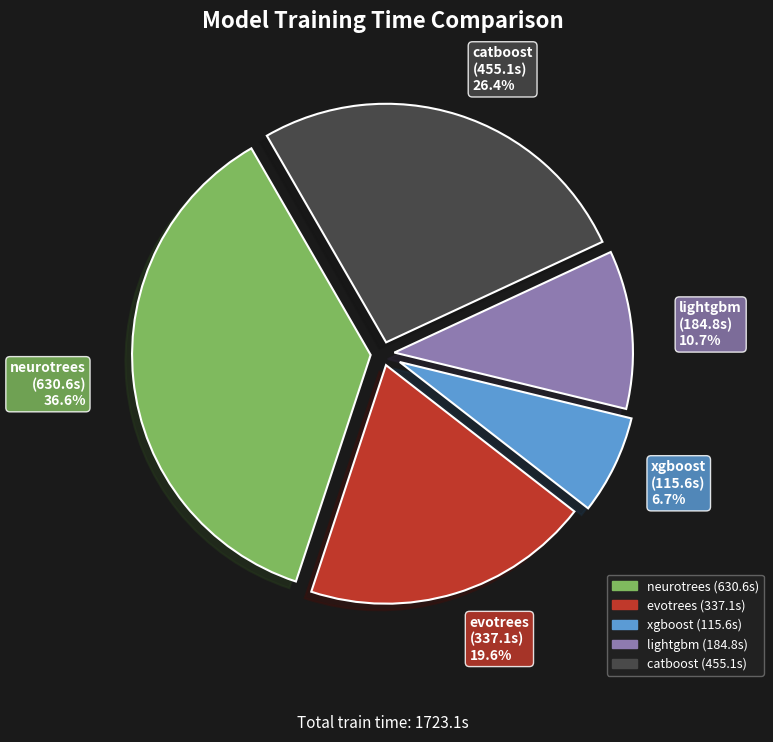

To the nearest percent, what percentage of the pie is lightgbm?

11%